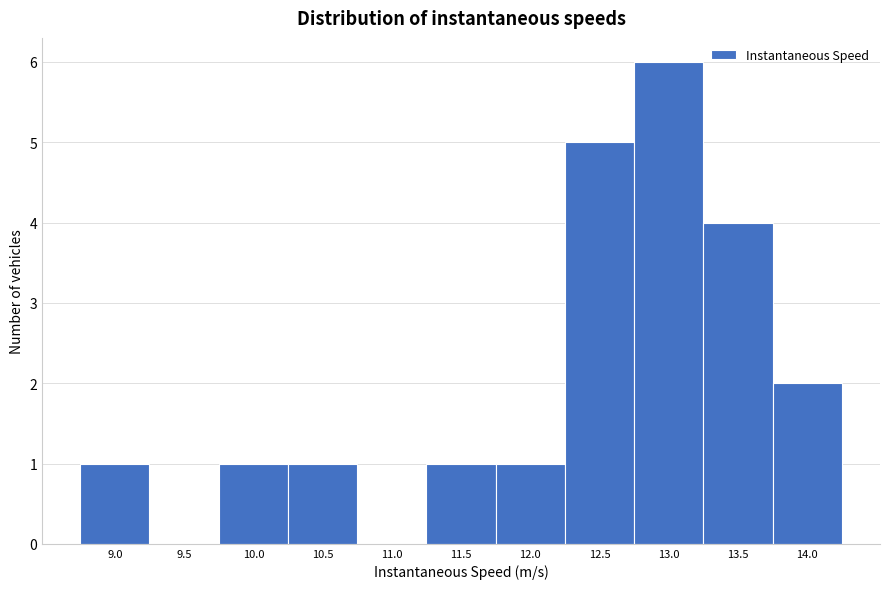

Reading left to right, what are all the values shown in this chart?

9.0=1	9.5=0	10.0=1	10.5=1	11.0=0	11.5=1	12.0=1	12.5=5	13.0=6	13.5=4	14.0=2